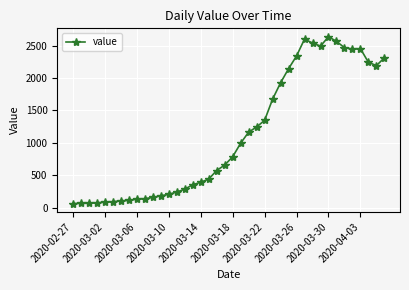

What is the value of the 9th point from the left?

129